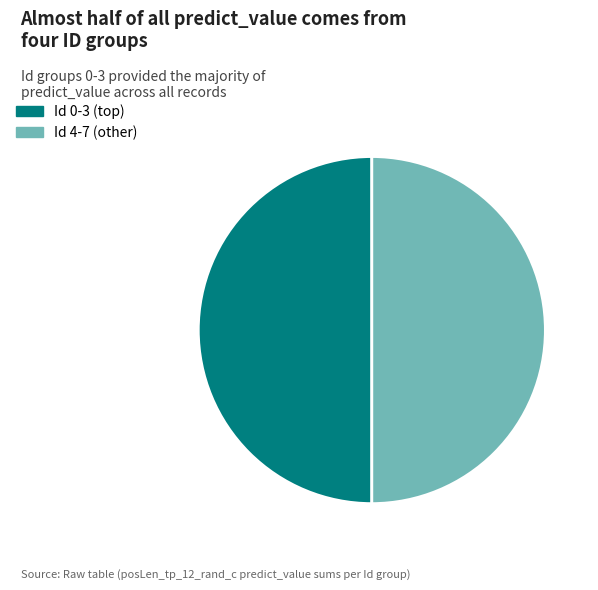

The Id 4-7 (other) slice represents 50% of the pie. True or false?

True